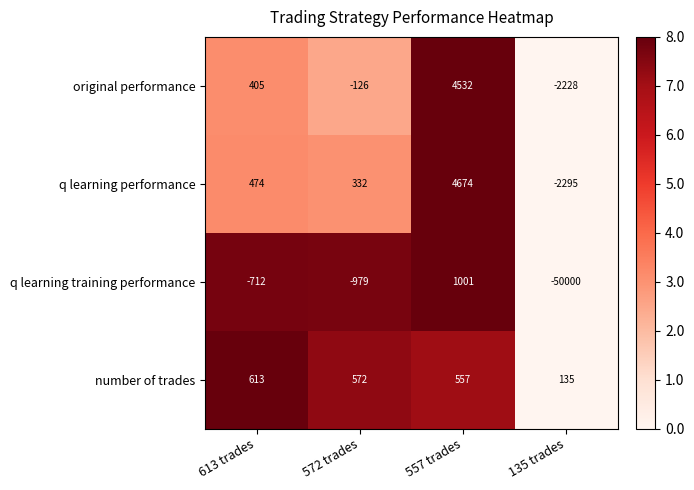

Where does the q learning training performance series first go above -712?

557 trades